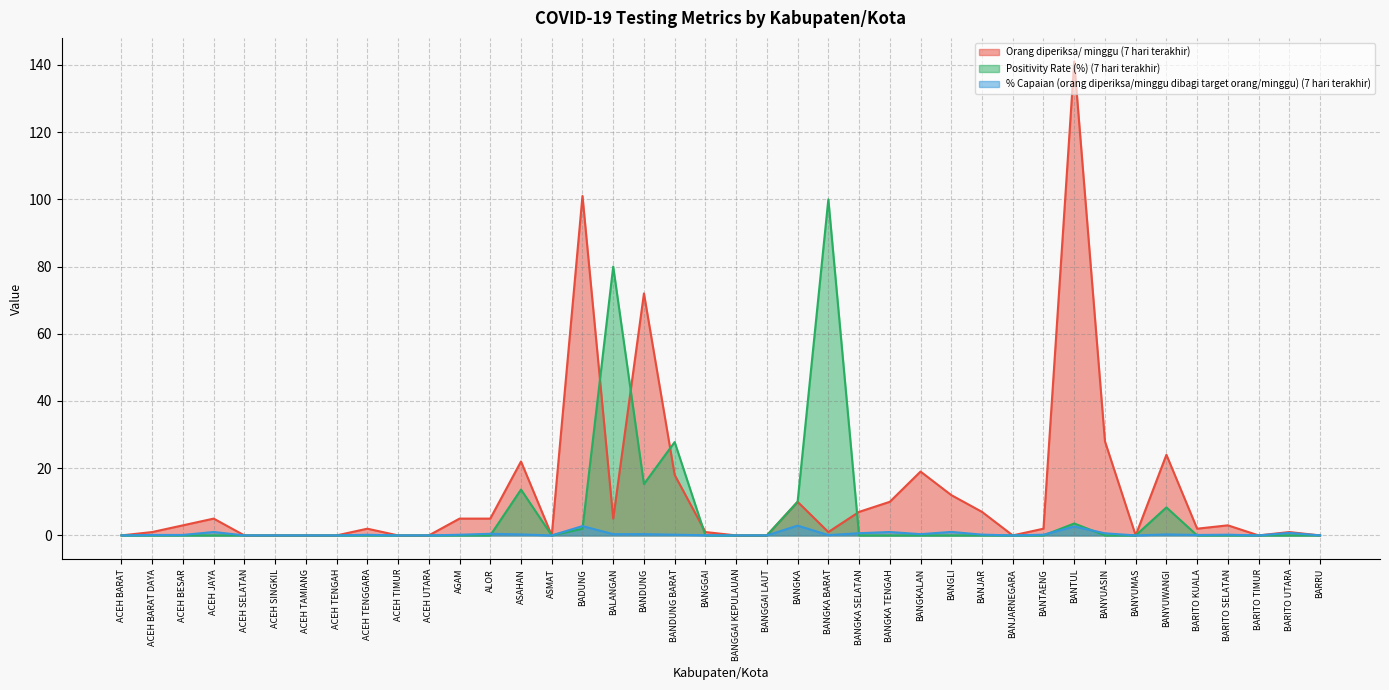

True or false: % Capaian (orang diperiksa/minggu dibagi target orang/minggu) (7 hari terakhir) has more than 1 points higher than both neighbors.

True